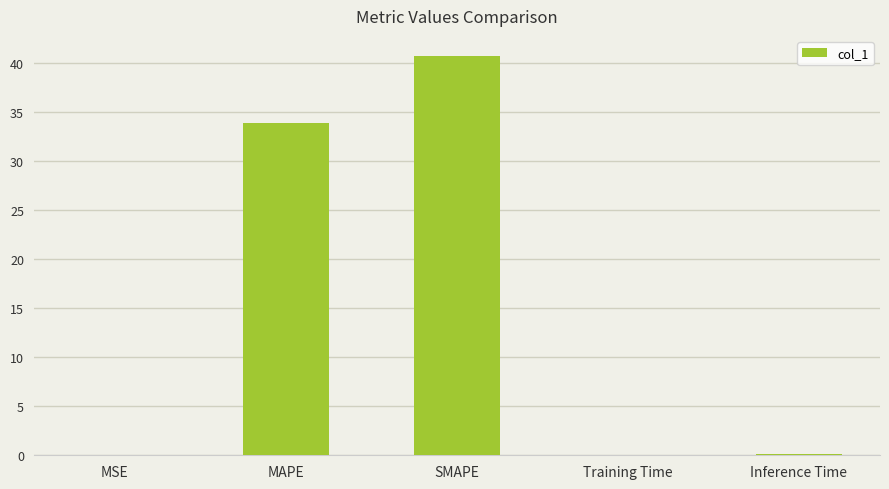

True or false: the data shows 0.1 at Inference Time.

True